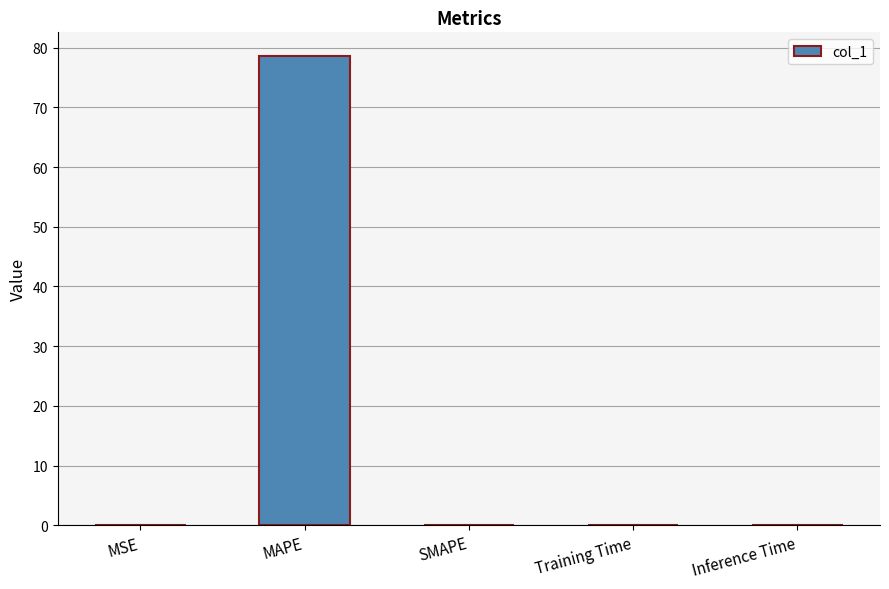

What is the maximum value shown in the chart?

78.6